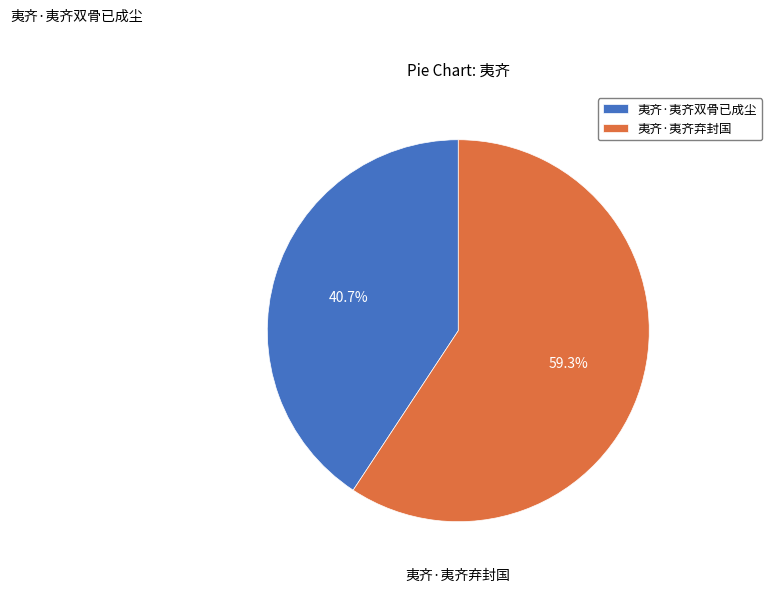

How much of the chart is everything except 夷齐·夷齐弃封国?

40.7%